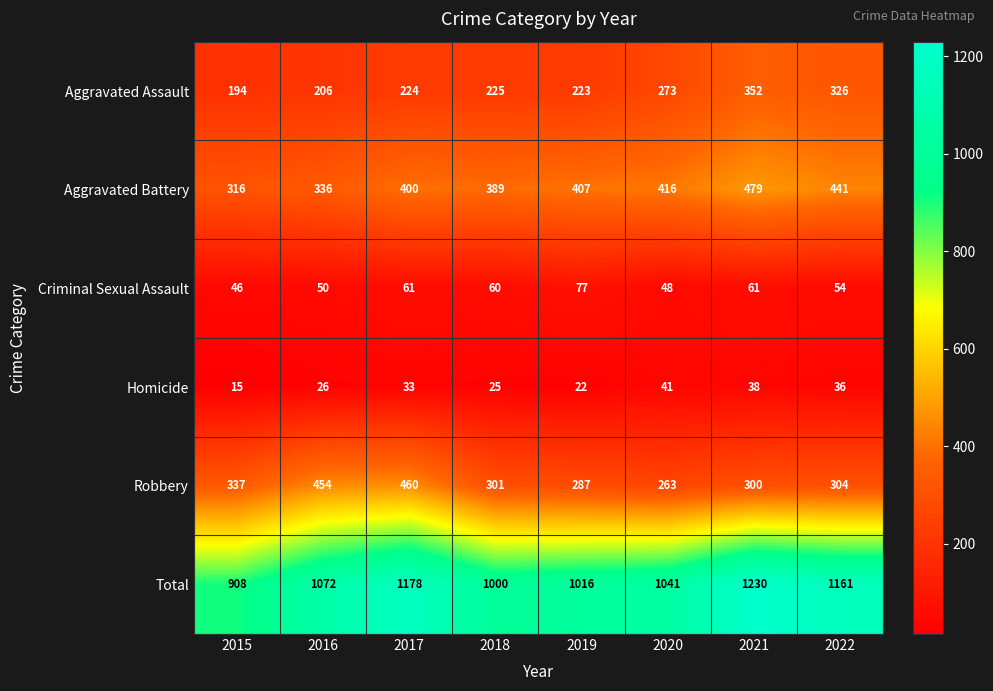

How many series are shown in this chart?

6